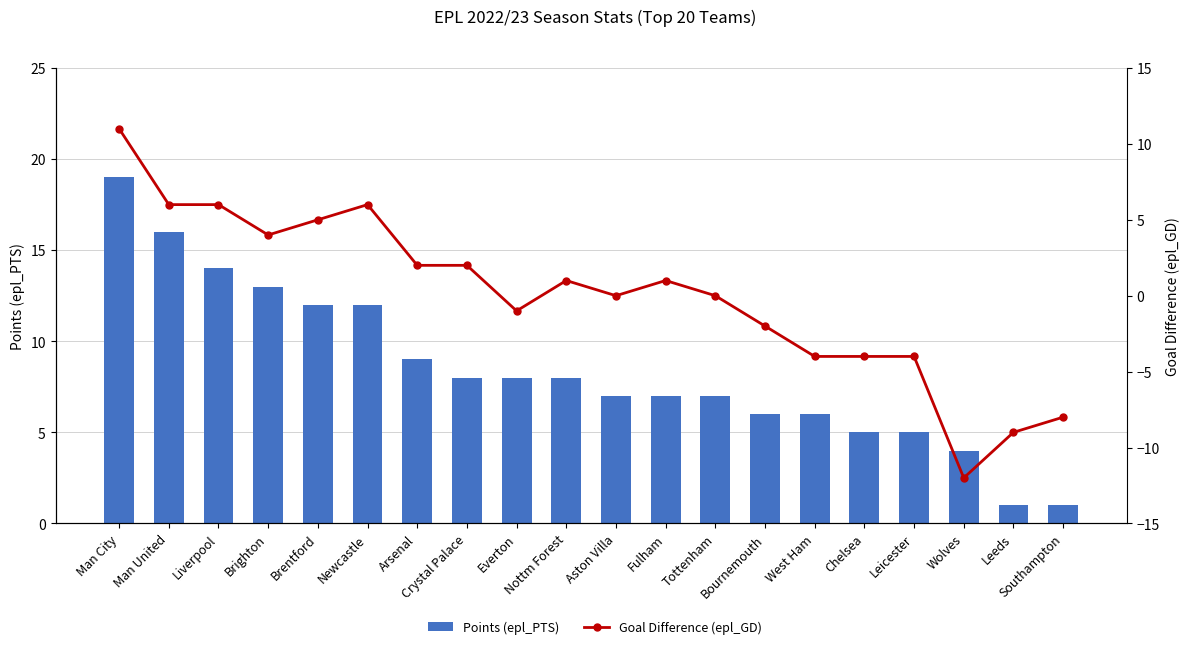

Which category has the lowest value in the Points (epl_PTS) series?

Leeds